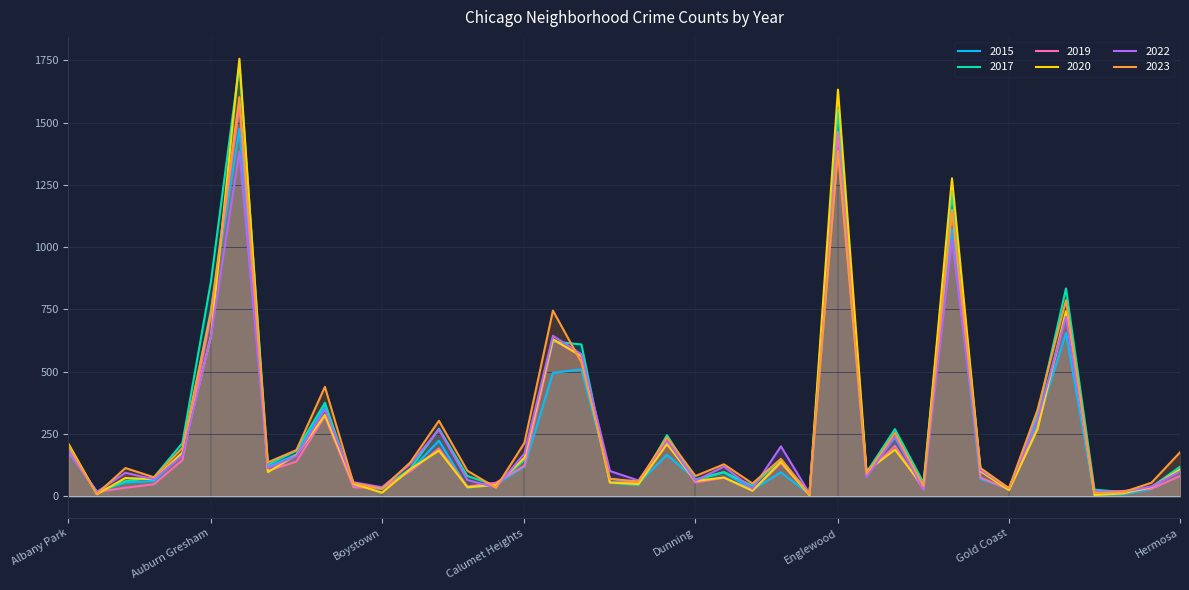

Reading right to left, list all the values displayed in this chart.

2022: 99	39	17	20	720	309	32	105	1031	27	240	76	1396	11	200	30	119	62	224	63	101	570	644	171	35	65	267	129	36	56	349	161	113	1384	641	163	68	94	17	181
2023: 176	54	16	13	787	346	32	113	1148	41	254	90	1386	7	150	51	128	81	236	59	70	537	745	214	34	102	303	136	30	53	439	185	136	1602	738	194	76	113	9	202
2015: 117	28	8	4	655	290	29	70	1072	35	235	97	1447	8	96	26	96	68	166	52	70	509	495	119	47	34	223	103	30	41	361	167	118	1475	747	170	61	55	19	179
2017: 118	37	17	26	834	326	29	109	1217	54	269	95	1550	10	147	42	97	65	245	45	54	609	621	146	43	81	271	110	30	42	375	183	126	1734	861	213	76	60	14	193
2019: 81	30	21	15	731	275	27	75	1149	27	202	93	1464	7	133	23	74	55	218	56	55	561	629	122	54	39	192	100	32	36	321	139	102	1569	726	145	48	34	17	179
2020: 107	37	11	5	743	269	24	100	1276	37	187	100	1632	4	138	22	75	61	209	49	55	563	630	154	45	36	183	109	14	50	326	165	97	1756	641	175	68	73	8	211